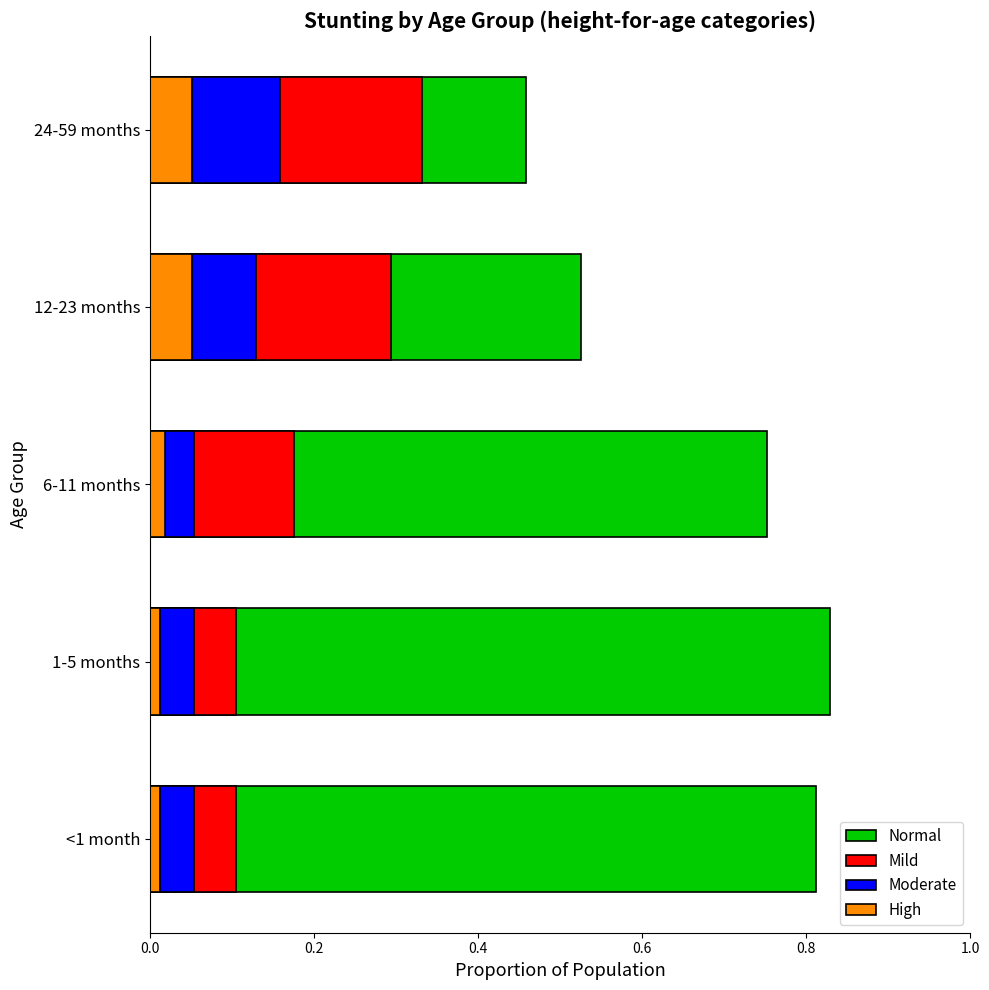

What is the value of the Mild bar at the 1st from the left?

0.1